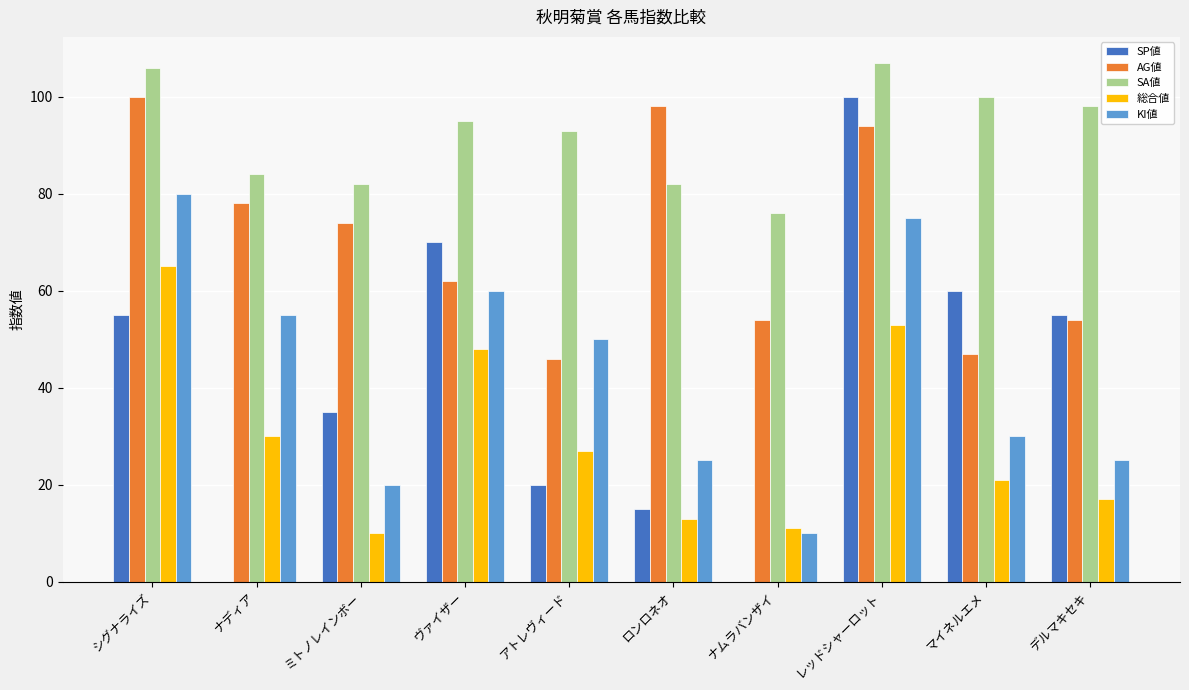

Is the value of KI値 at ナムラバンザイ greater than the value of SA値 at デルマキセキ?

No